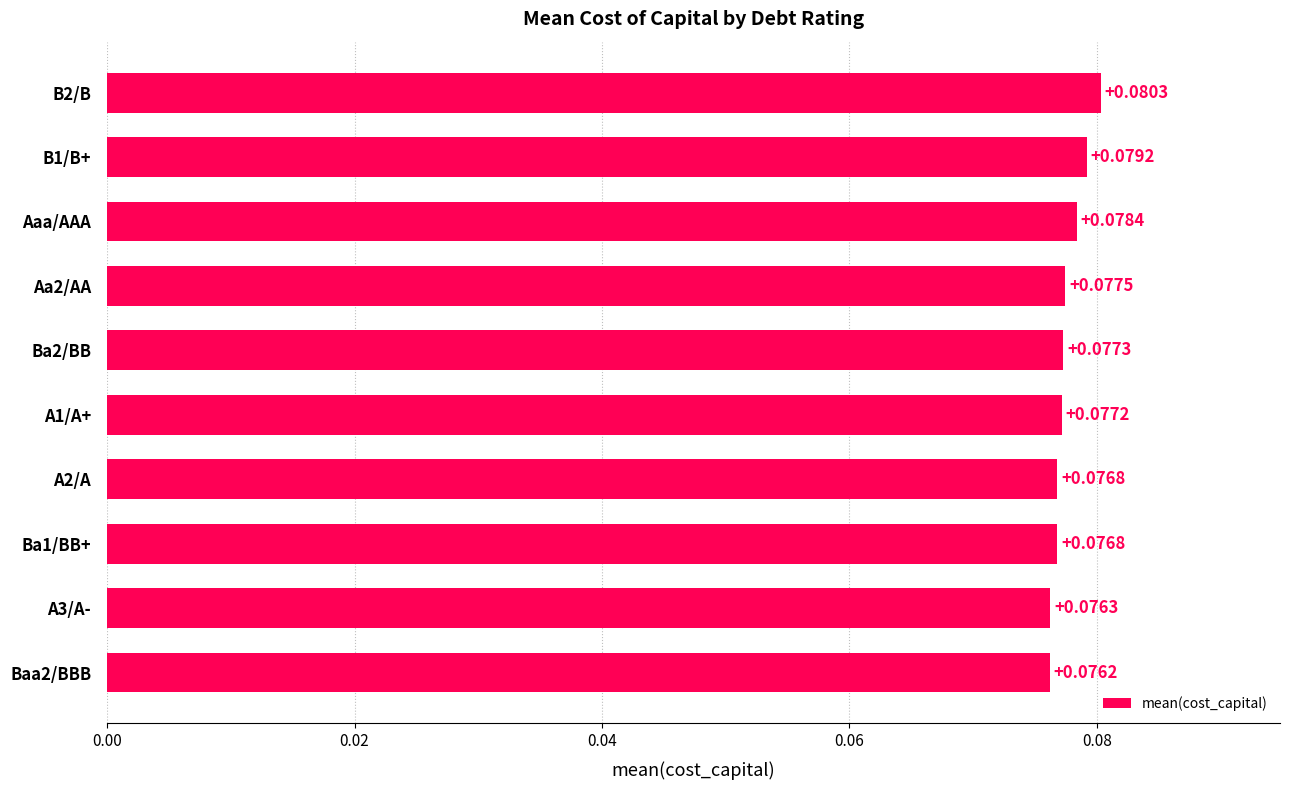

Which has a higher value, Ba2/BB or Aaa/AAA?

Aaa/AAA